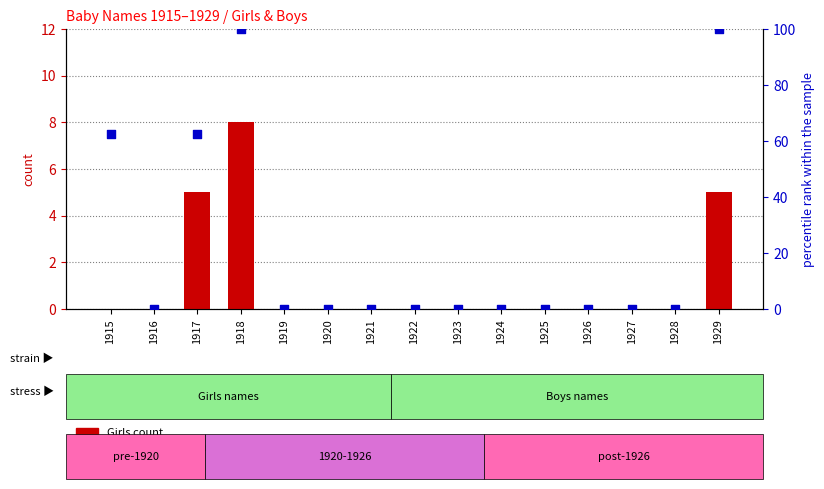

Which series contains the highest Y value?

Boys percentile rank